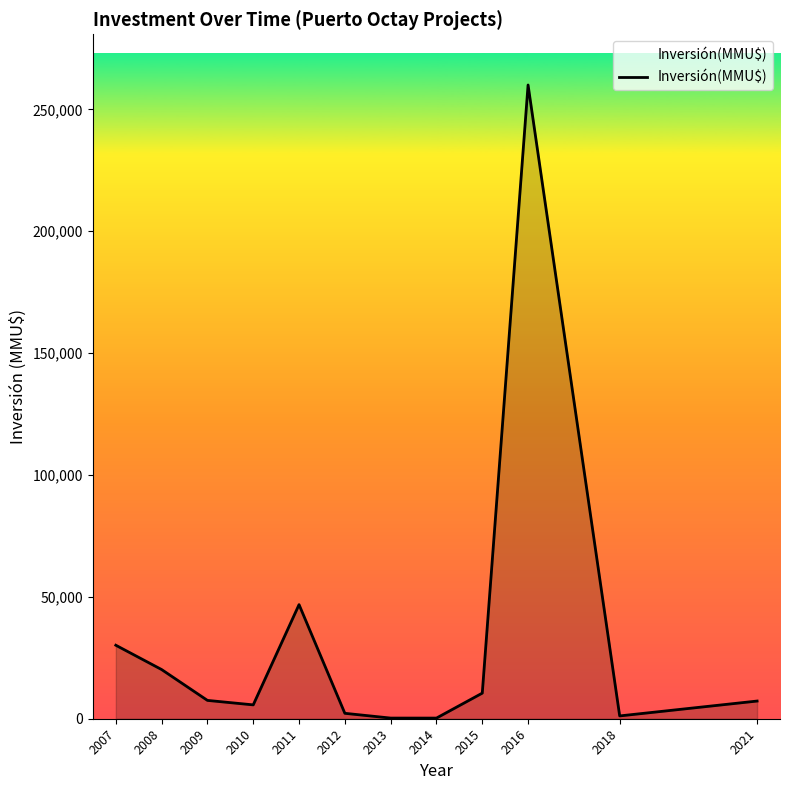

What is the greatest value displayed?

260000